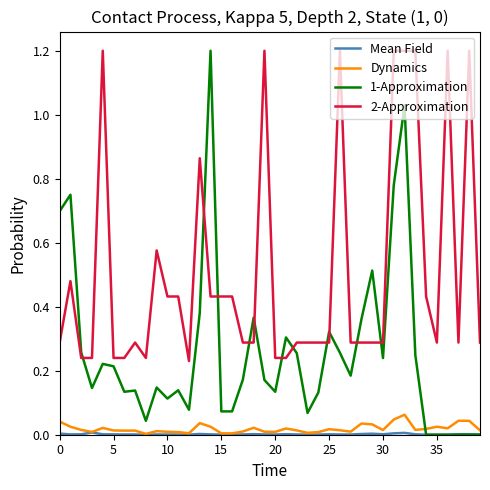

True or false: 1-Approximation and 2-Approximation intersect in this chart.

True